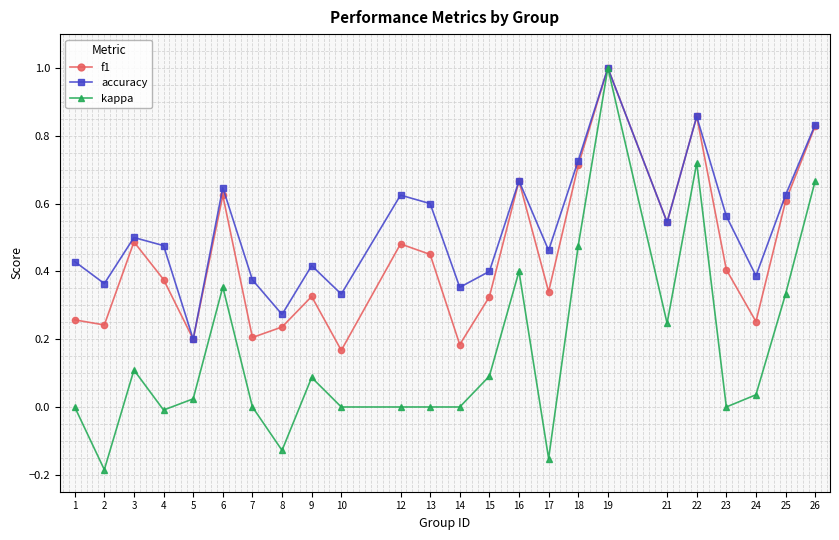

At which category is the sum across all series the highest?

19